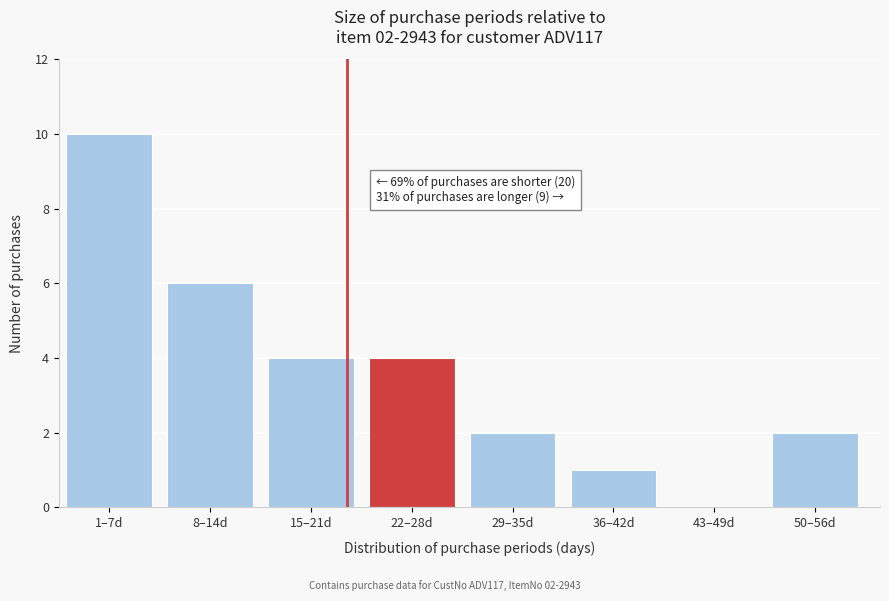

Reading right to left, list all the values displayed in this chart.

50–56d=2	43–49d=0	36–42d=1	29–35d=2	22–28d=4	15–21d=4	8–14d=6	1–7d=10